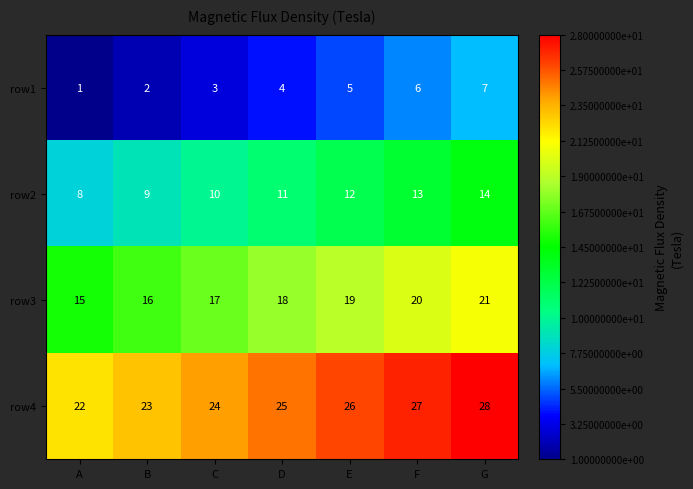

At which category does the chart reach its peak across all series?

G